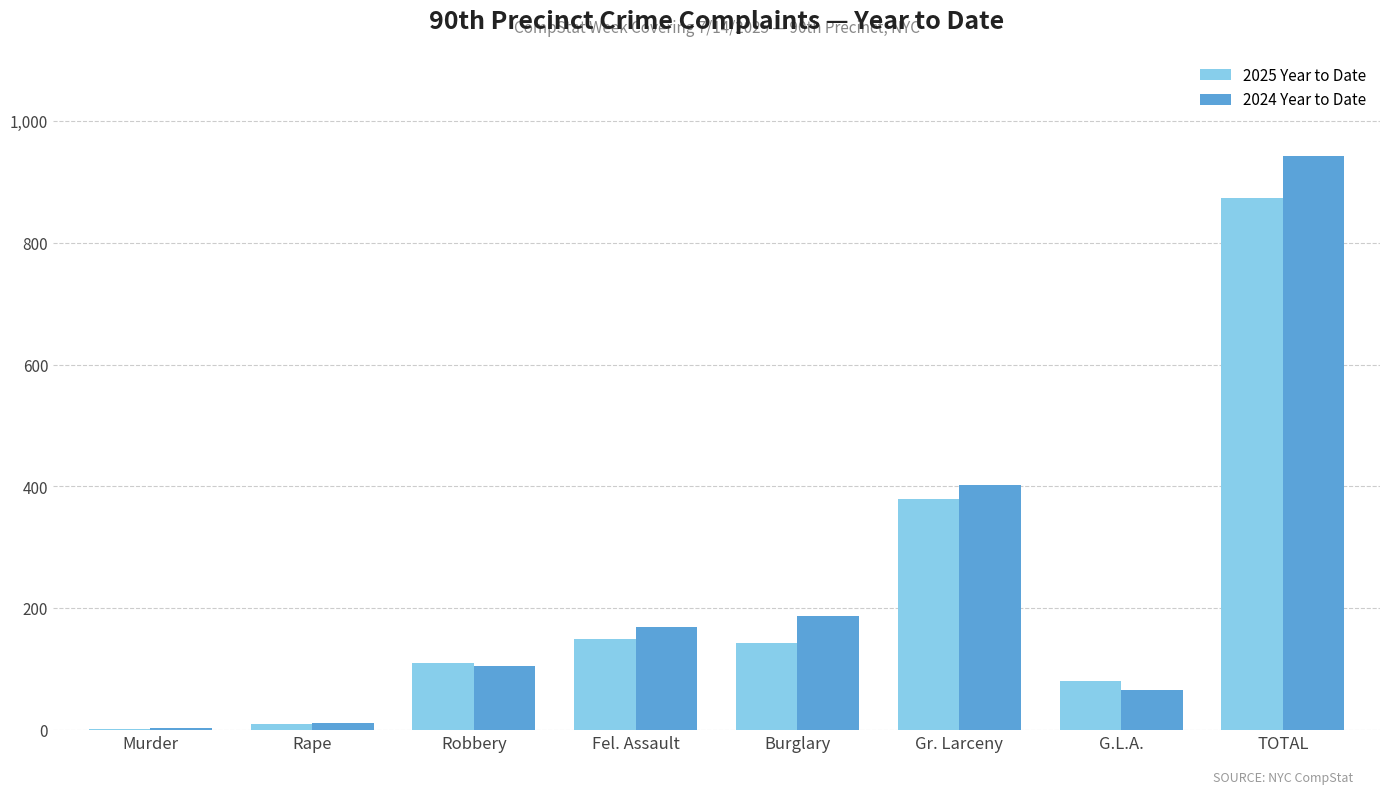

What is the sum of the 2025 Year to Date values at Gr. Larceny and TOTAL?

1253